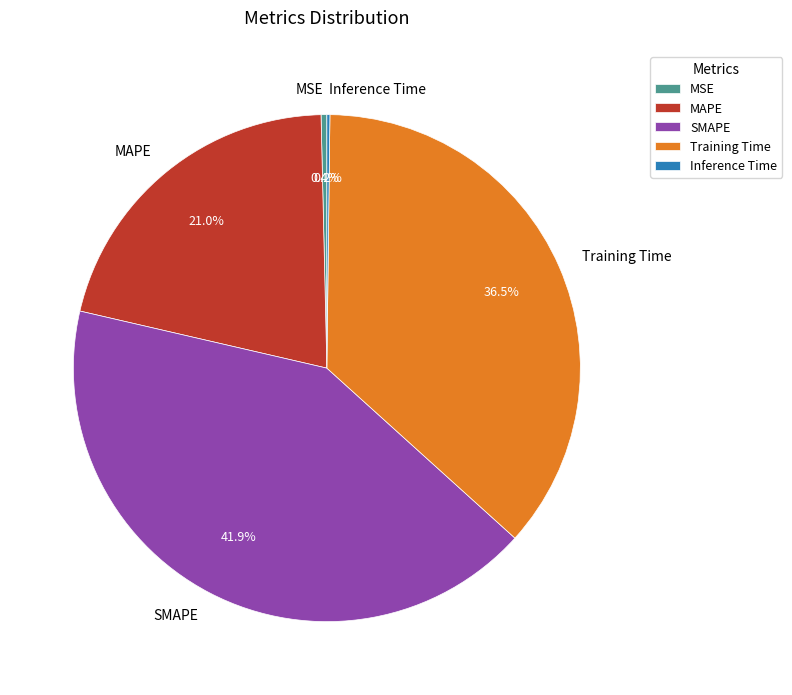

Which slice is the largest?

SMAPE